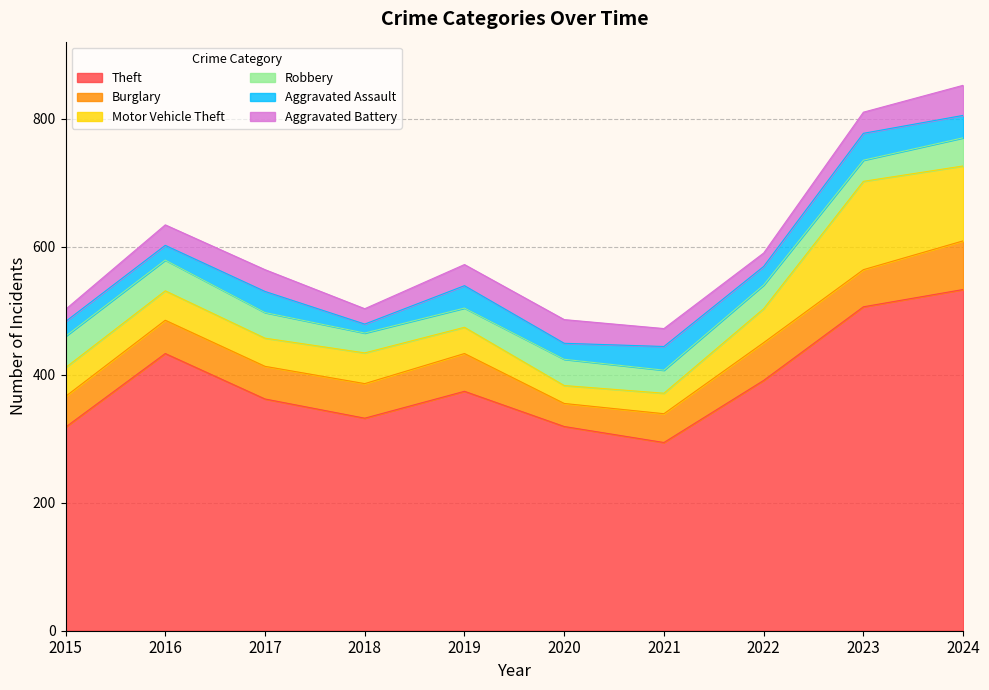

Which category has the highest value in the Robbery series?

2015